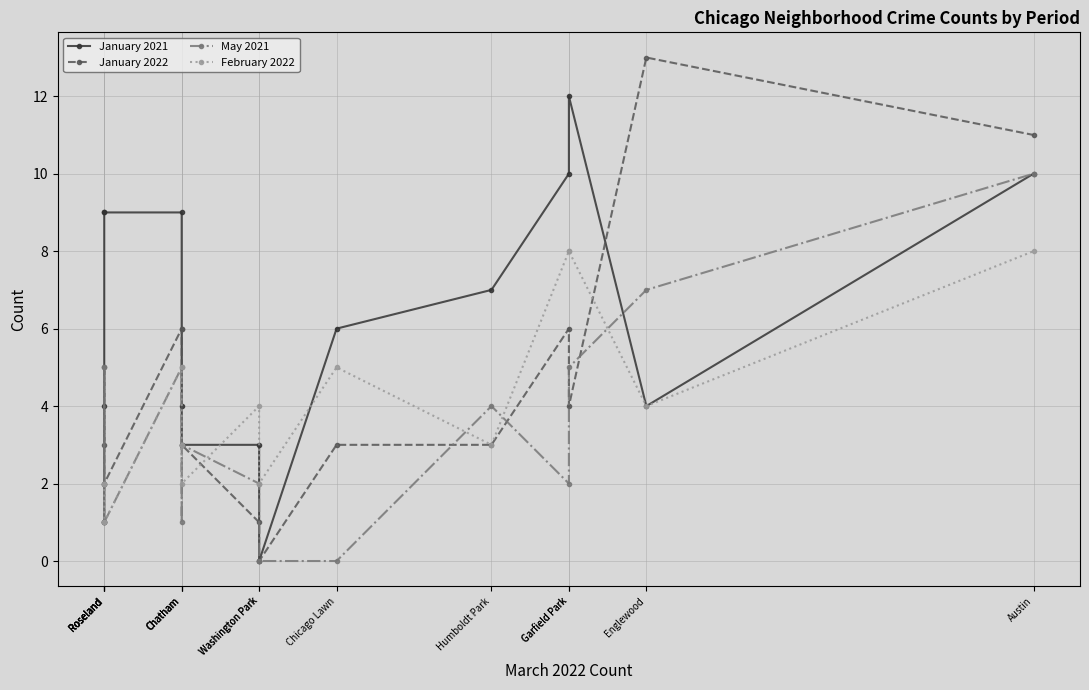

At which label does January 2022 reach its peak?

Englewood